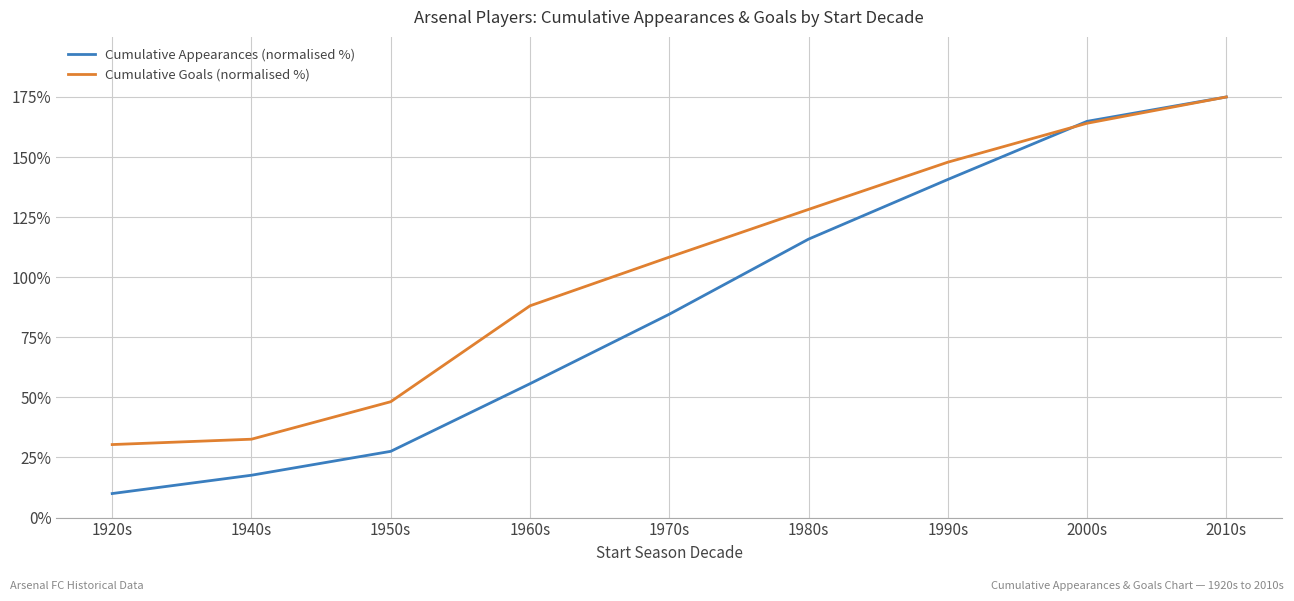

The Cumulative Goals (normalised %) series shows 30.4 at 1920s. True or false?

True